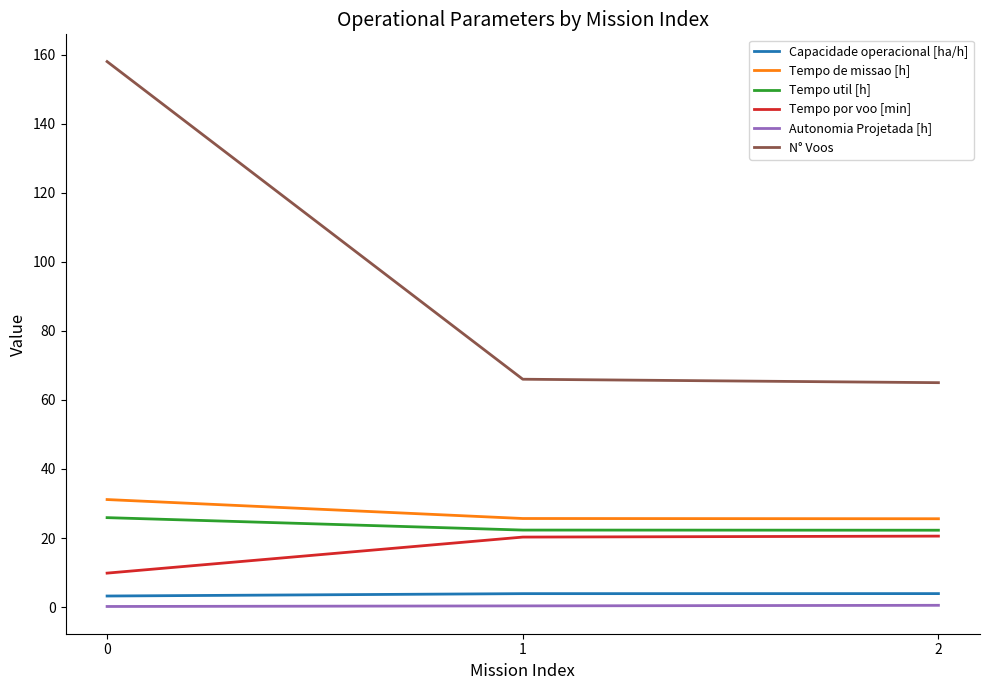

At 2, list the series in order from largest to smallest.

N° Voos, Tempo de missao [h], Tempo util [h], Tempo por voo [min], Capacidade operacional [ha/h], Autonomia Projetada [h]